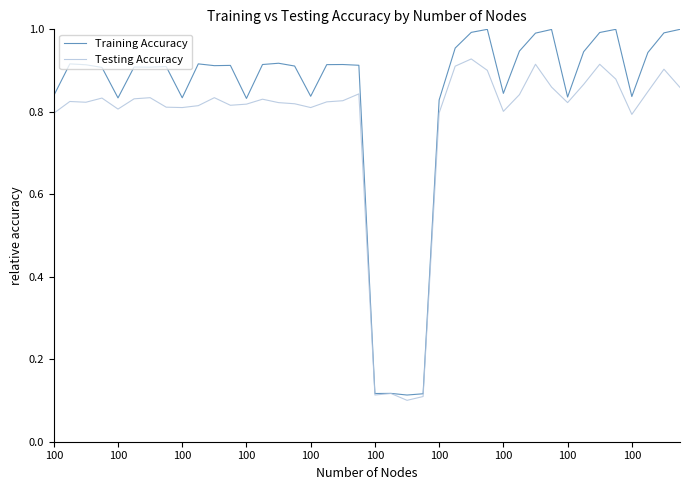

Rank the series by their maximum value, from highest to lowest.

Training Accuracy, Testing Accuracy